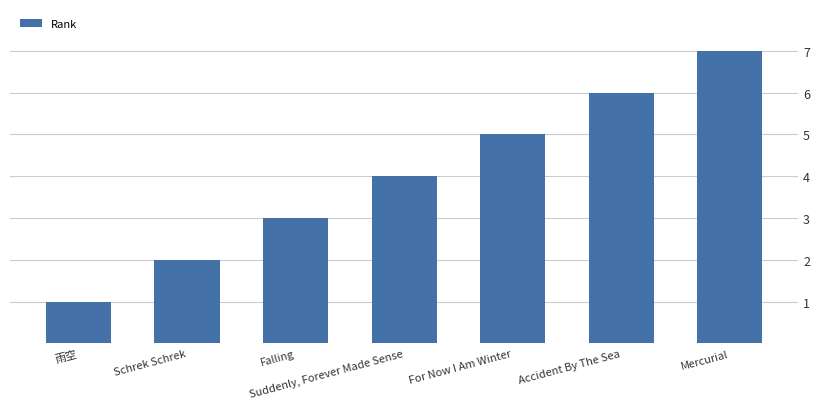

Reading left to right, list all the values displayed in this chart.

雨空=1	Schrek Schrek=2	Falling=3	Suddenly, Forever Made Sense=4	For Now I Am Winter=5	Accident By The Sea=6	Mercurial=7